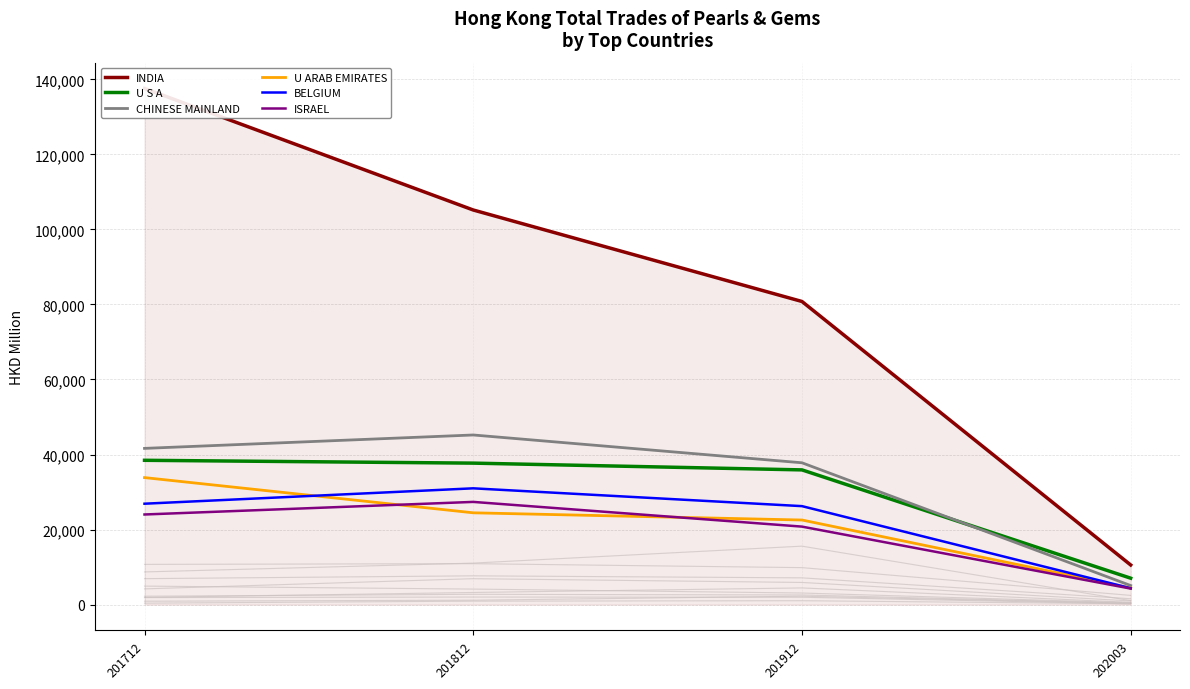

What is the sum of all BELGIUM values?

88469.0